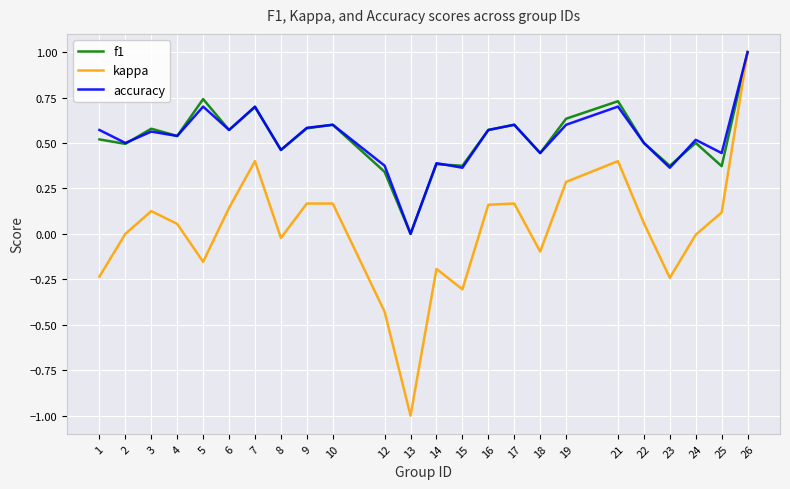

What is the minimum value shown in the chart?

-1.0